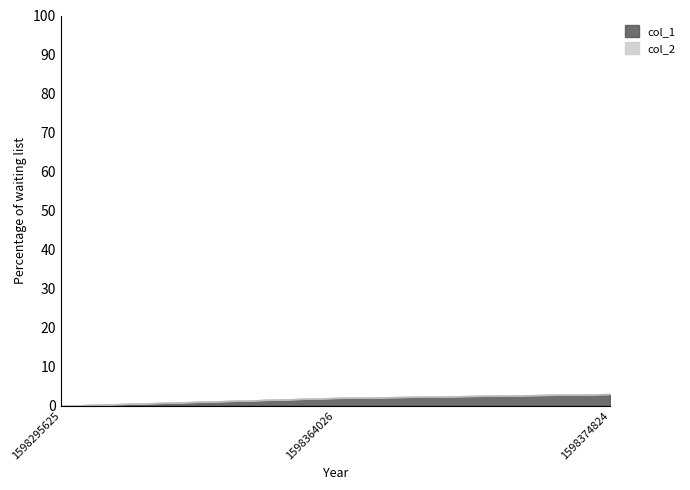

Reading left to right, what are all the values shown in this chart?

0	2	3